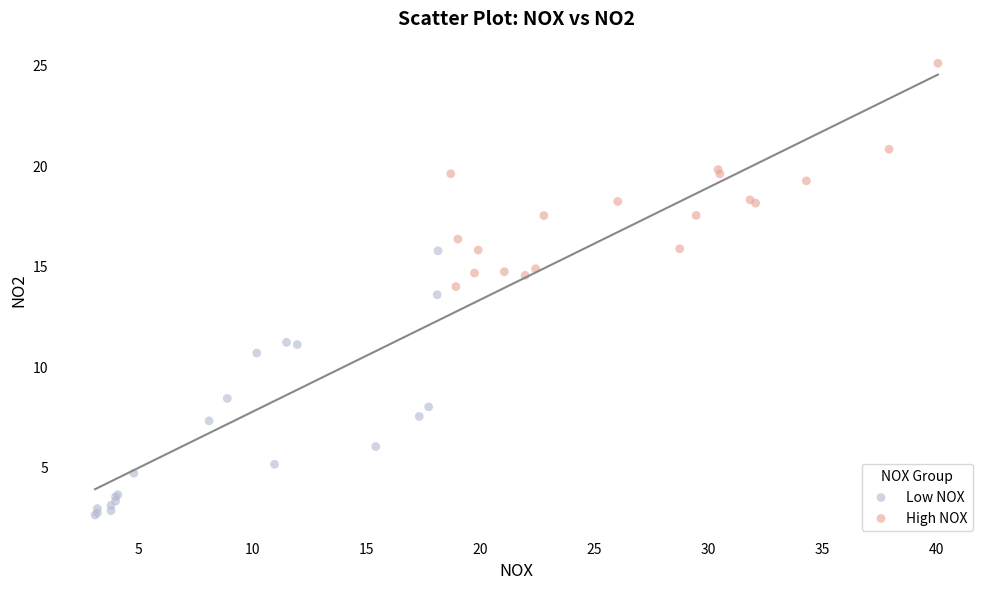

Which series reaches the maximum Y coordinate?

High NOX